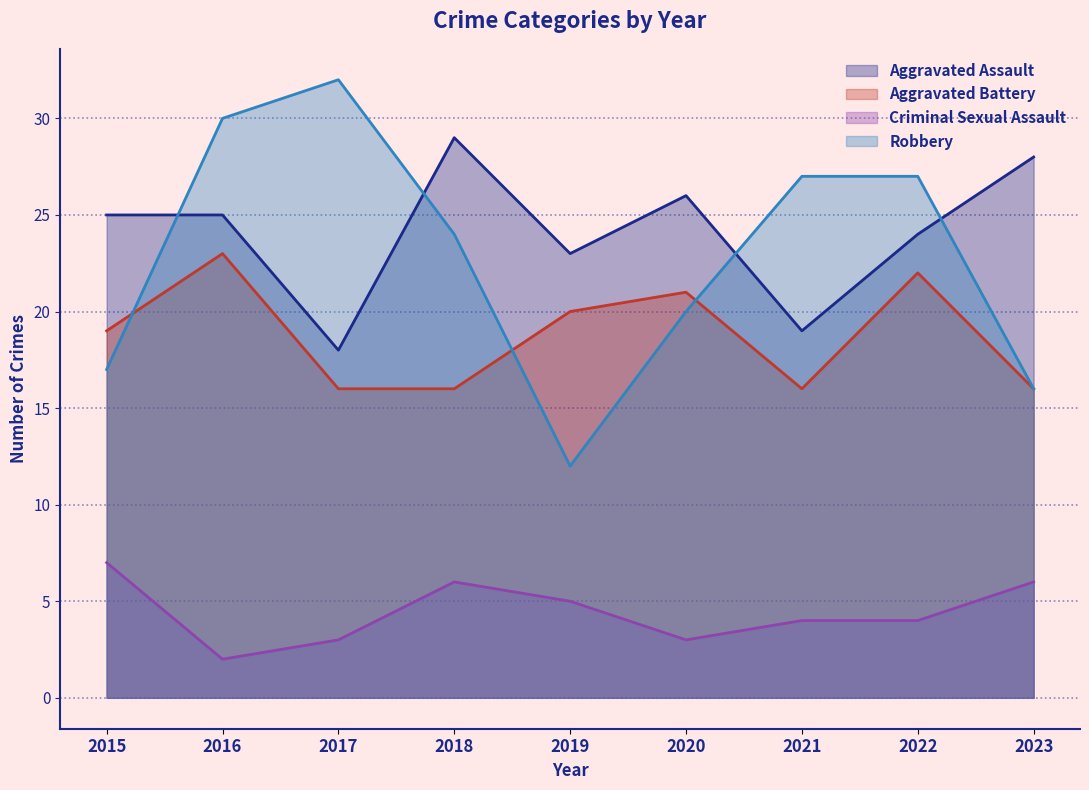

At which label does Criminal Sexual Assault first exceed 4?

2015